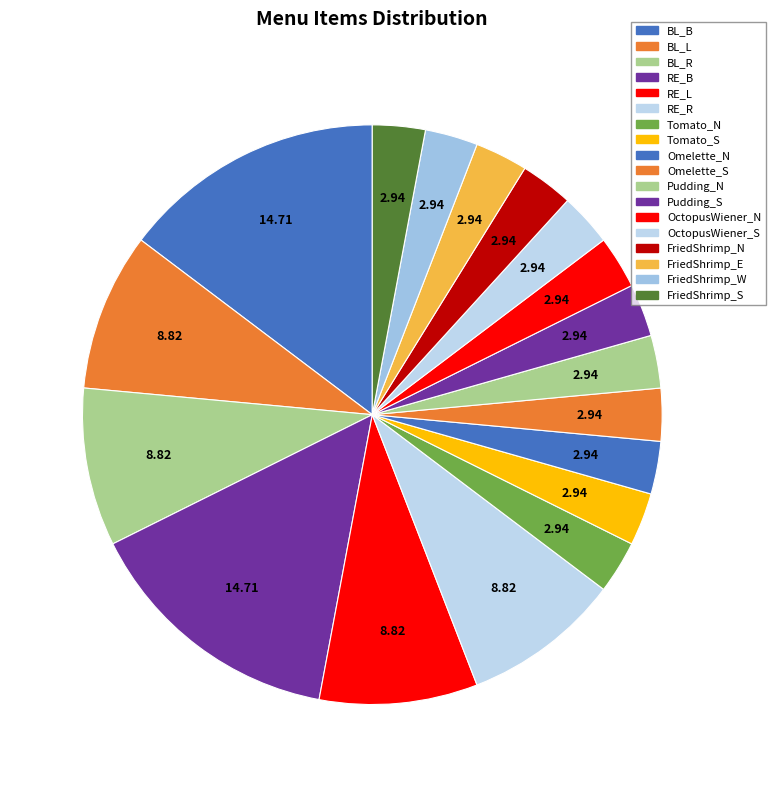

How many segments does this pie chart have?

18